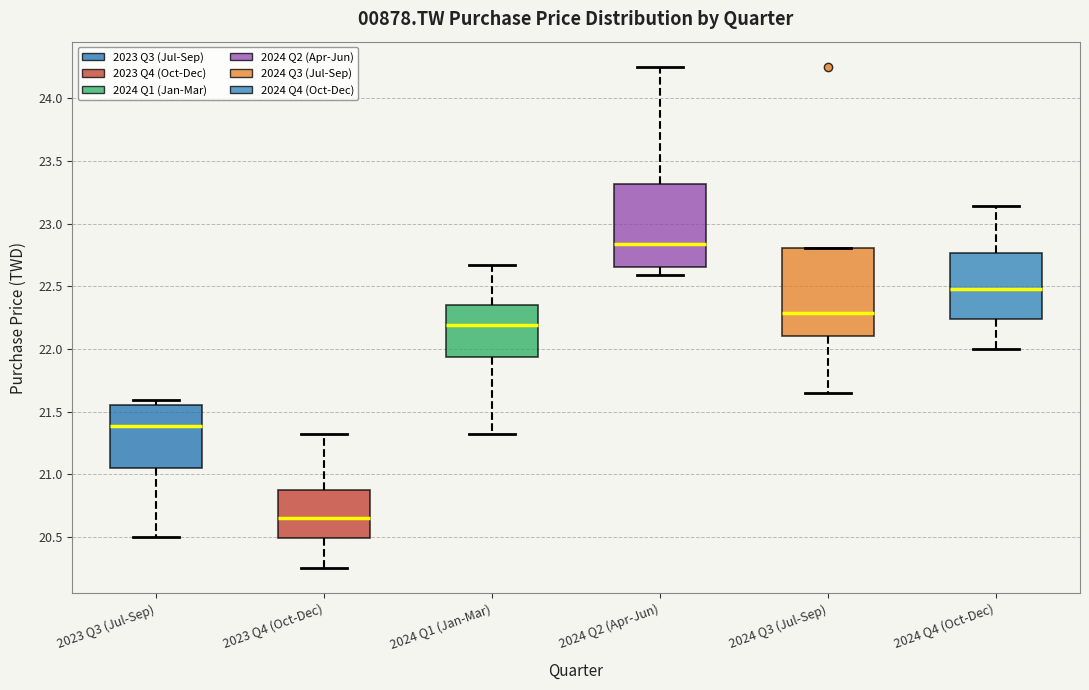

Where is the upper edge of the box for 2024 Q4 (Oct-Dec) on the y-axis? The values are not printed on the chart, so give them approximately, as read against the axis.

22.75